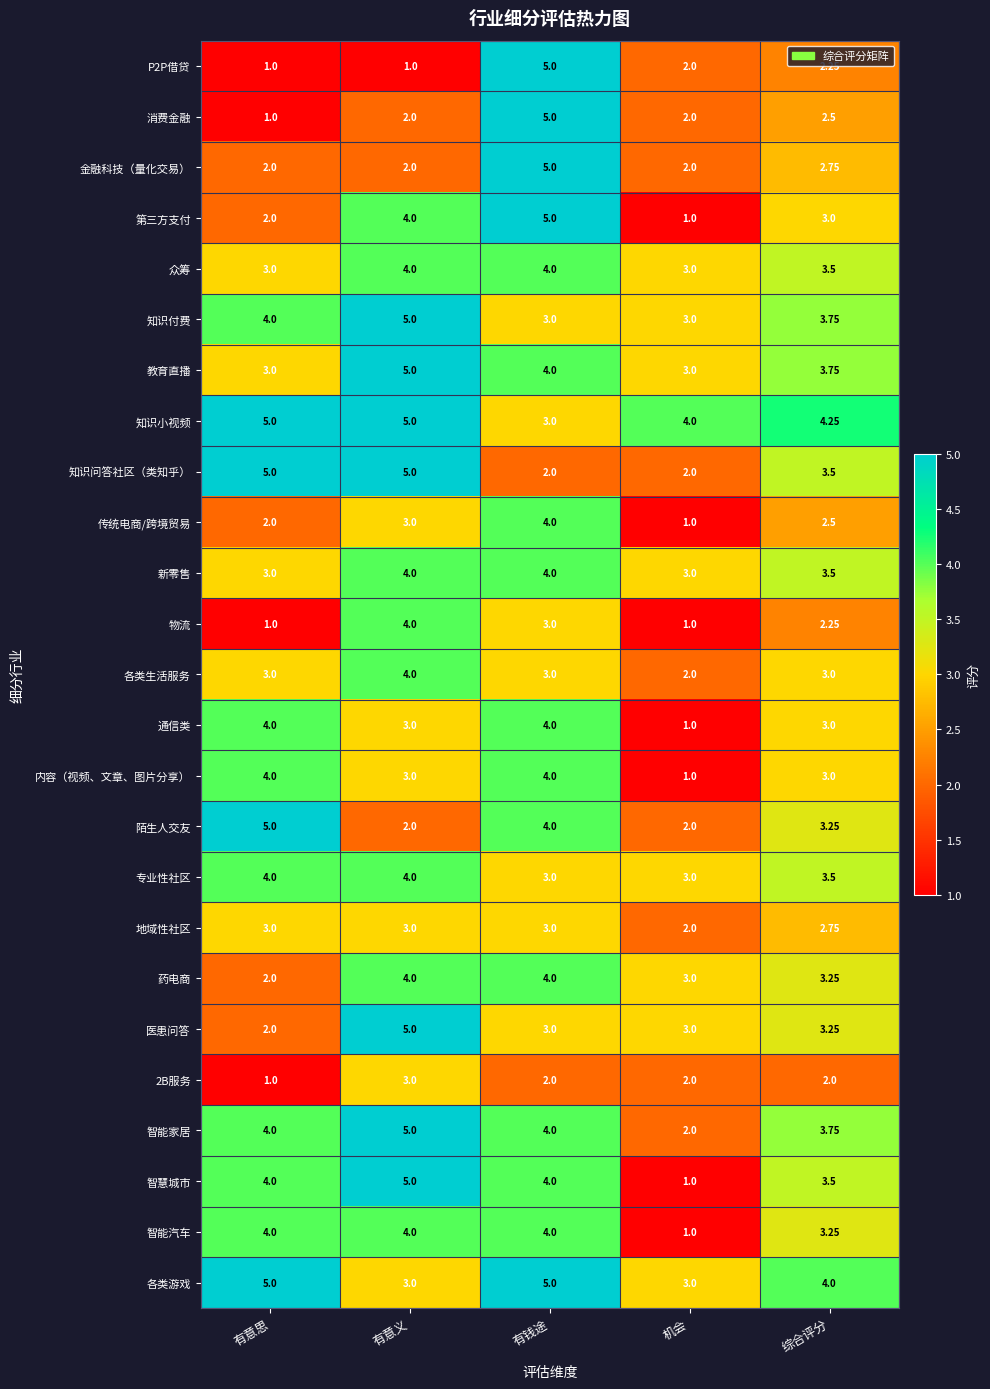

At which category is the sum across all series the highest?

有钱途